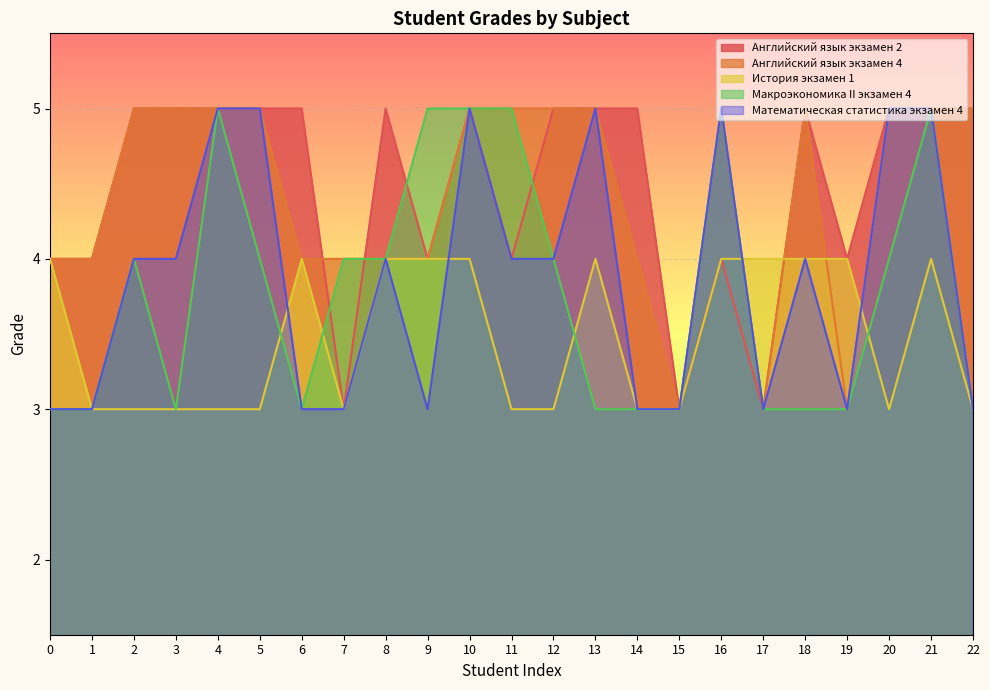

How many lines are shown in the chart?

5